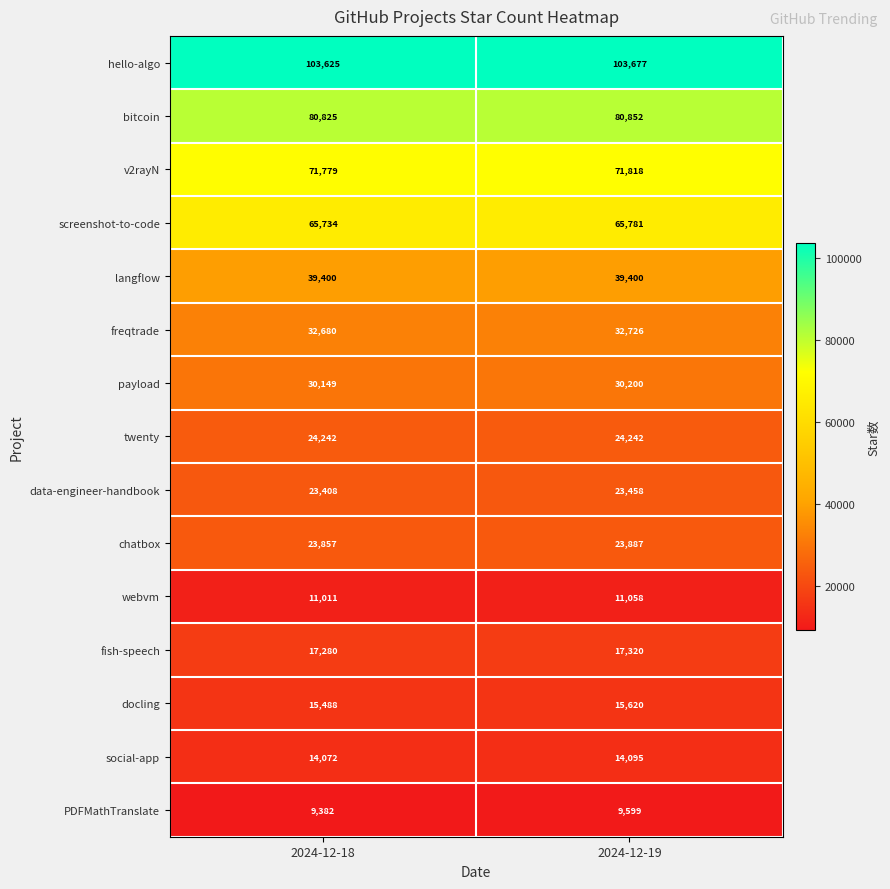

At which category is the sum across all series the highest?

2024-12-19